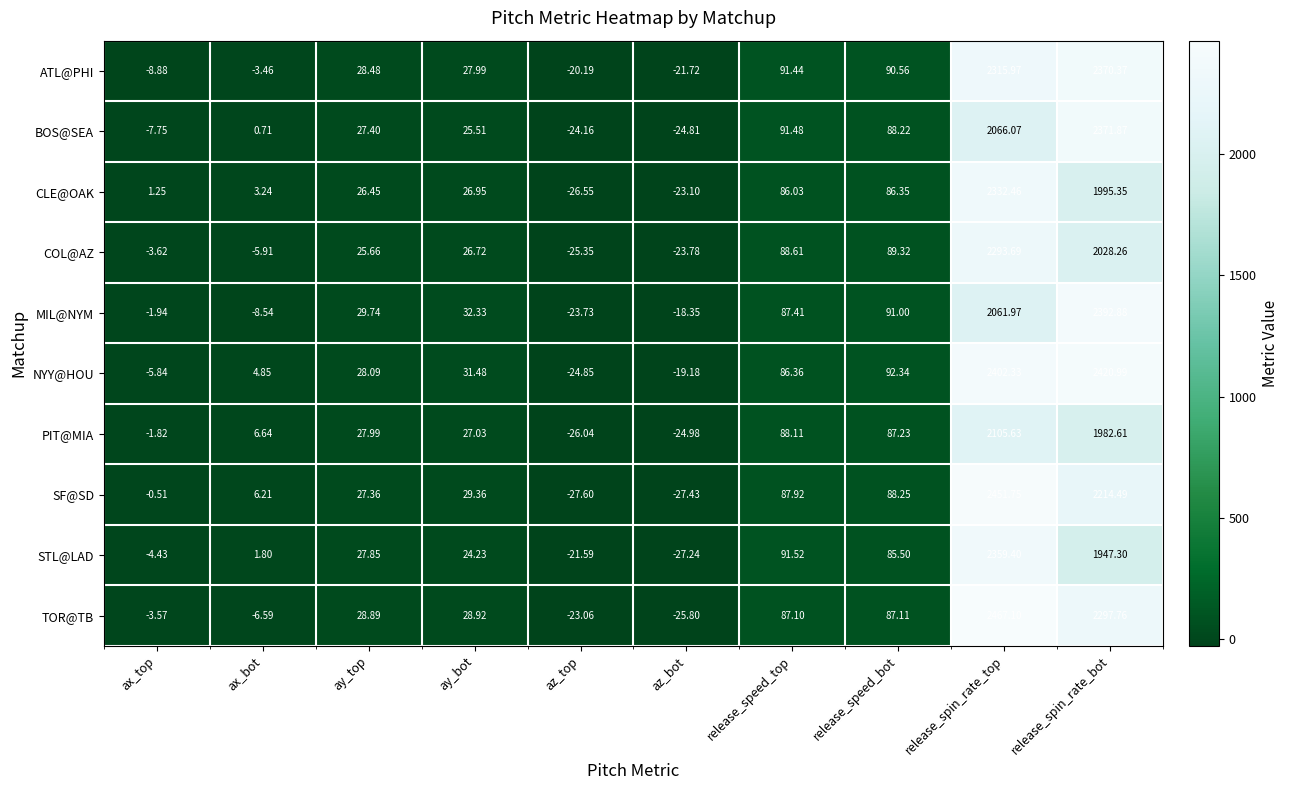

How many values in TOR@TB are above zero?

6